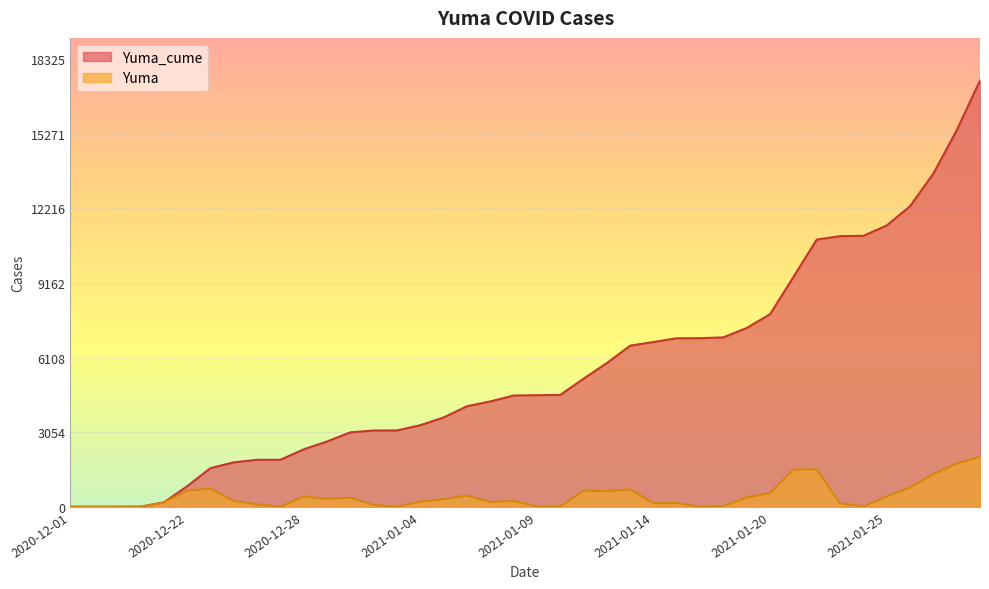

What is the maximum value for Yuma_cume?

17452